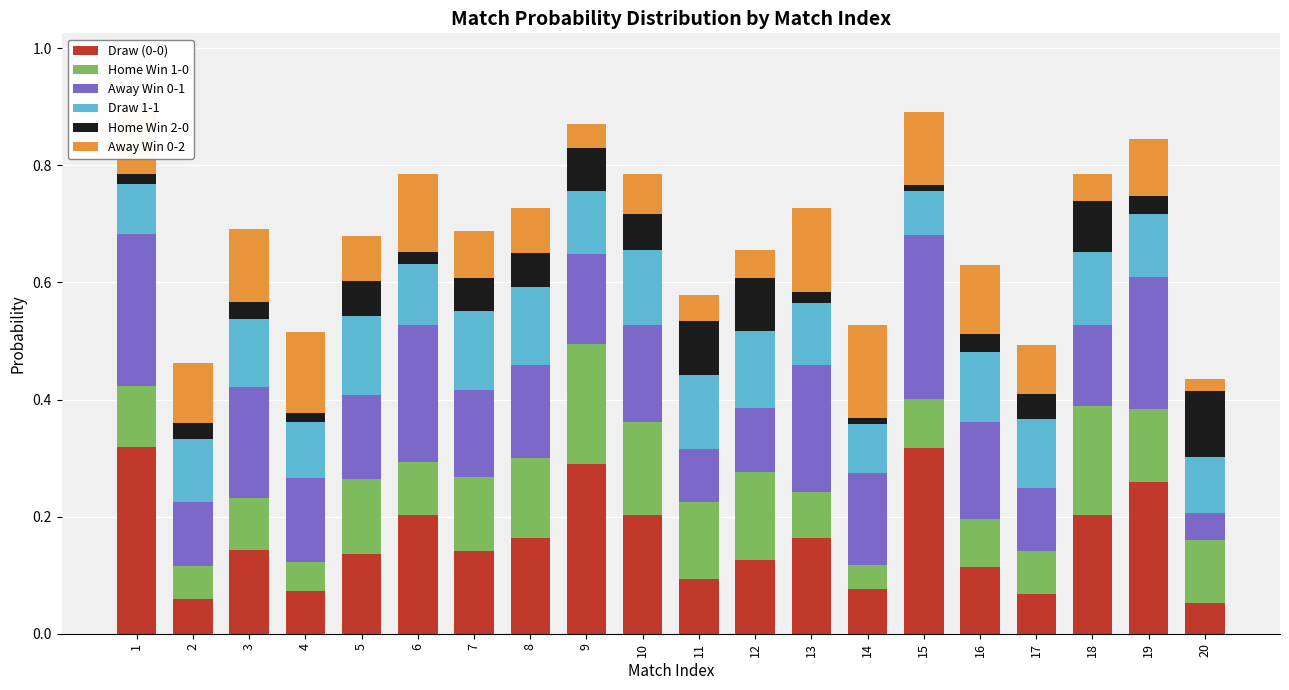

Is it true that Draw (0-0) equals 0.2 at 12?

False